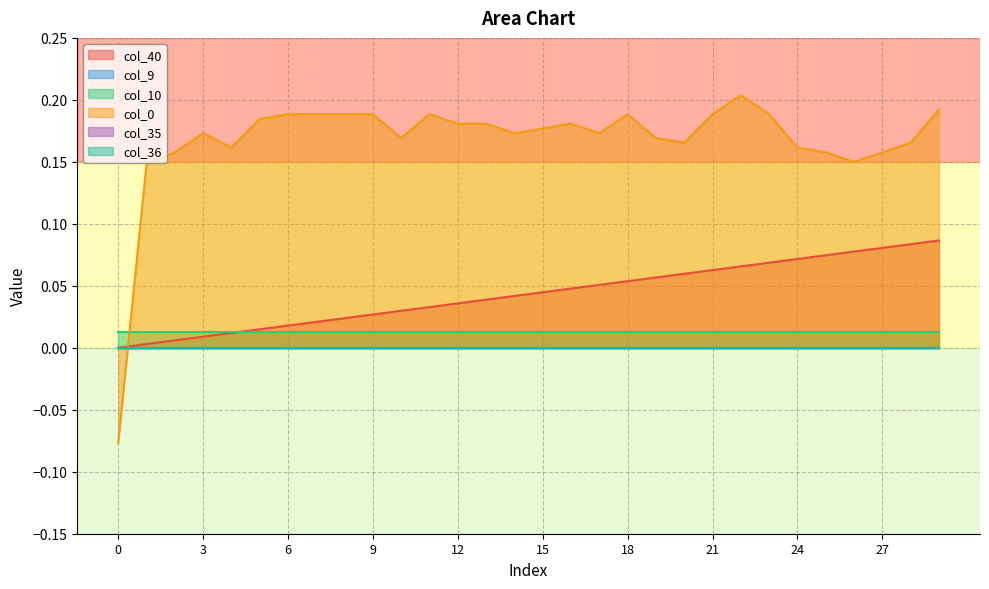

Which series has the widest spread of values?

col_0